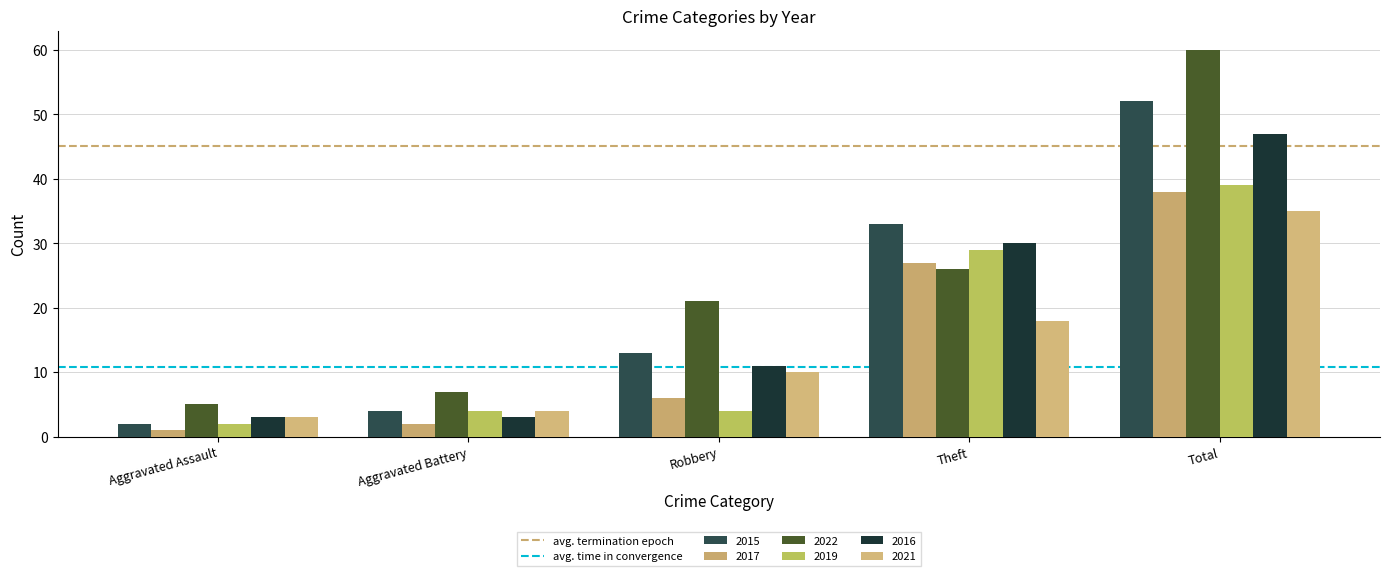

How many distinct data groups are displayed?

6